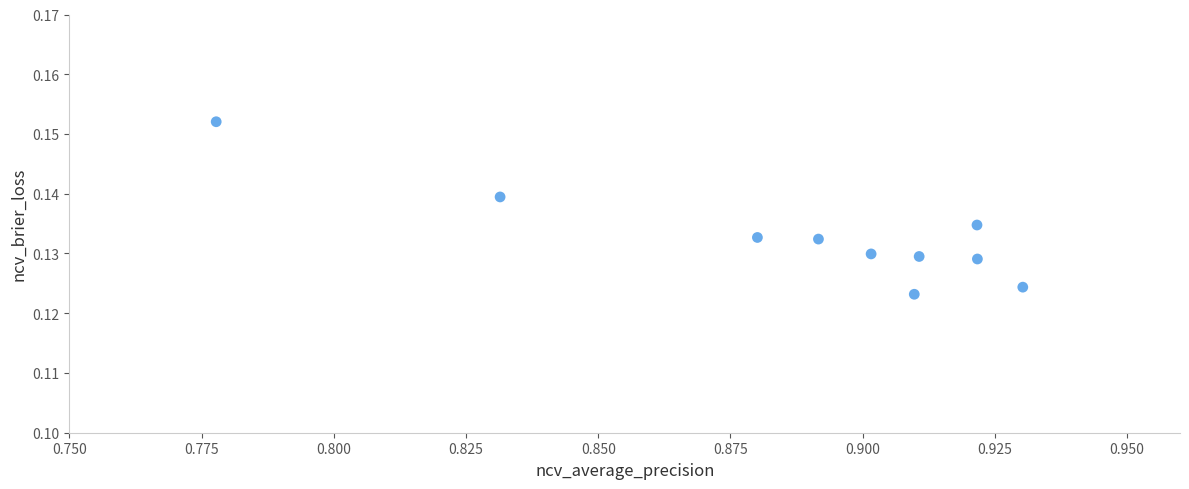

What is the average X value?

0.9